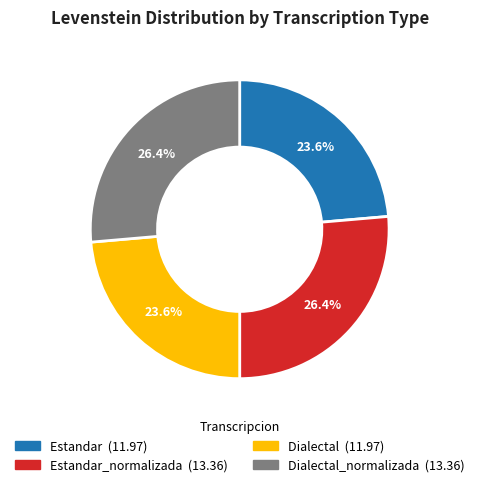

Is there any slice that represents more than half of the pie?

No